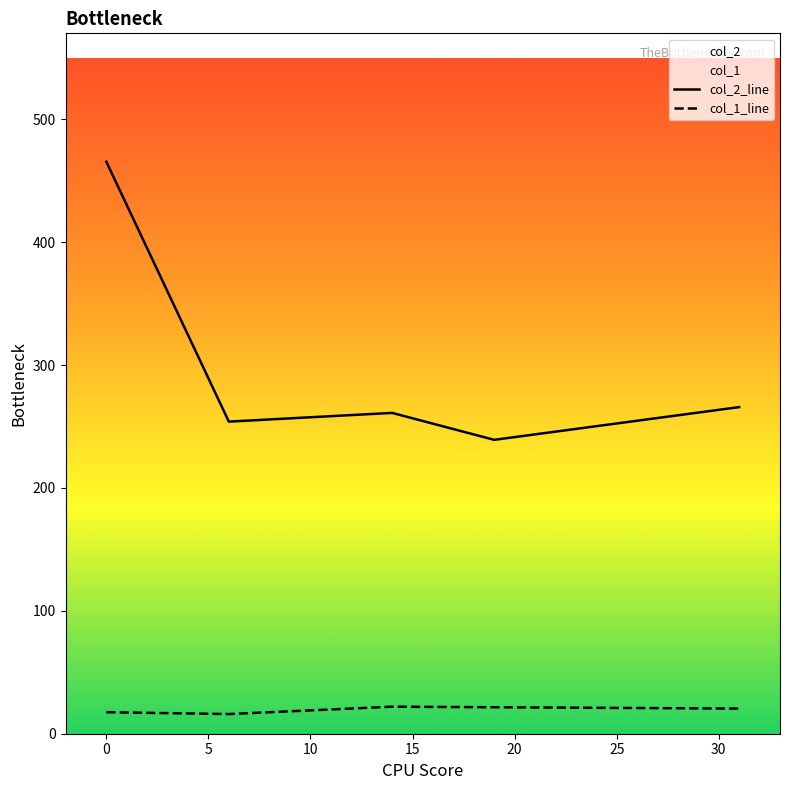

How many data points in col_2_line are above 261?

3